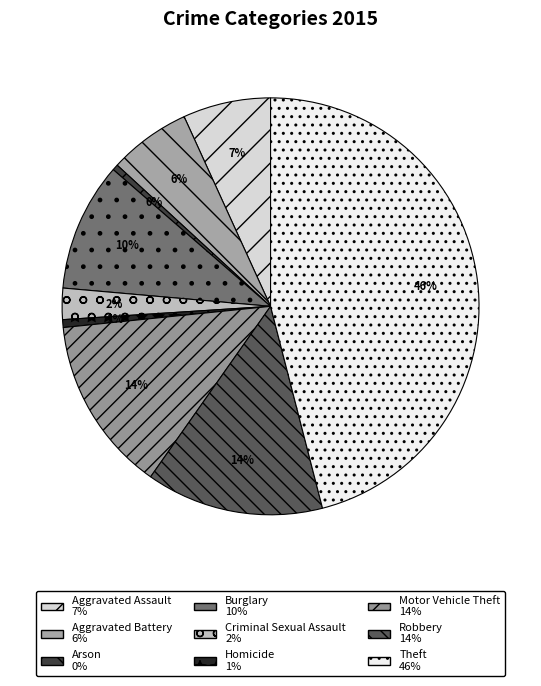

Is Homicide the majority of the pie?

No